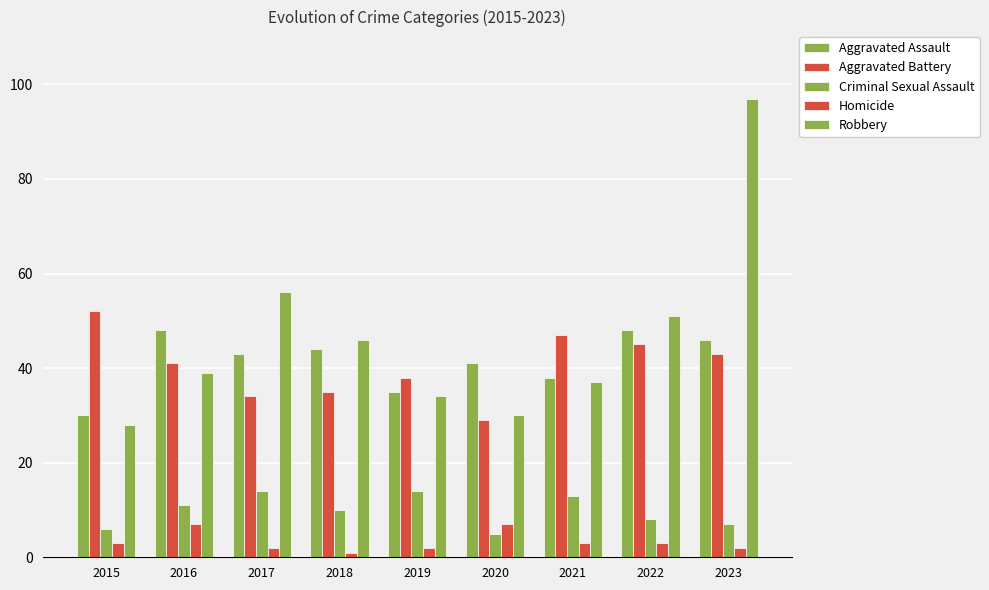

Which series has the largest total across all categories?

Robbery